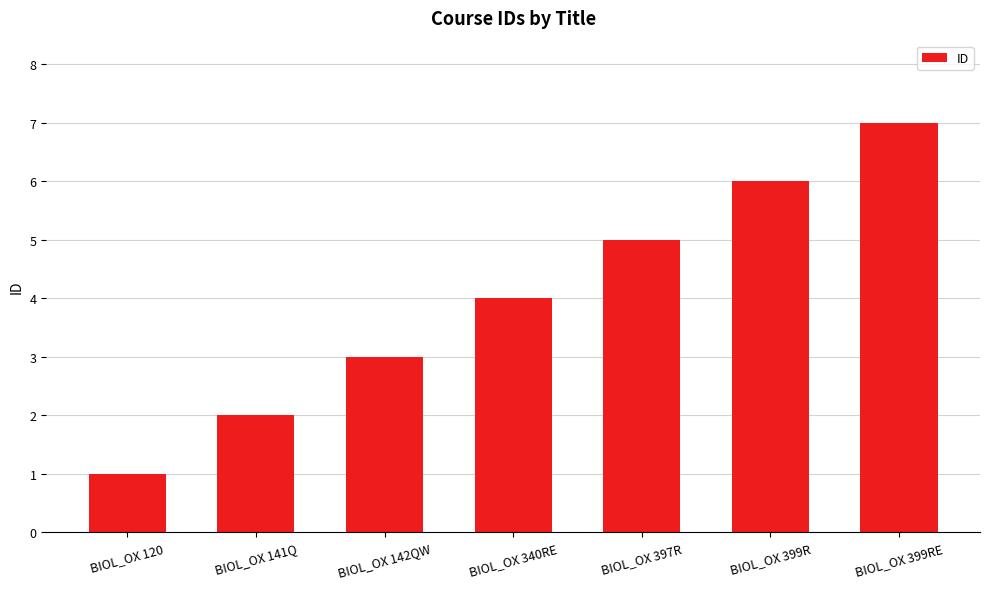

What is the smallest value displayed?

1